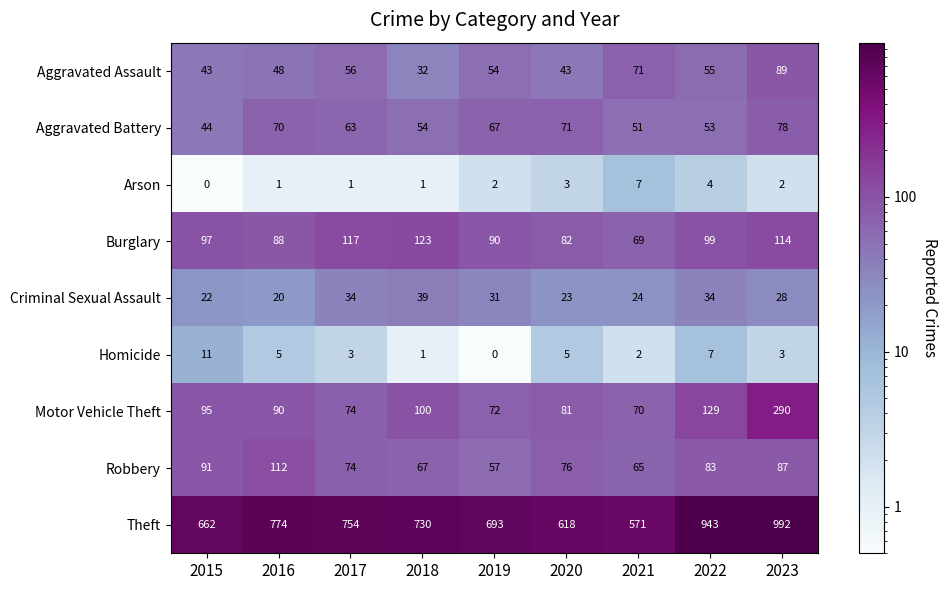

What is the sum of all Robbery values?

712